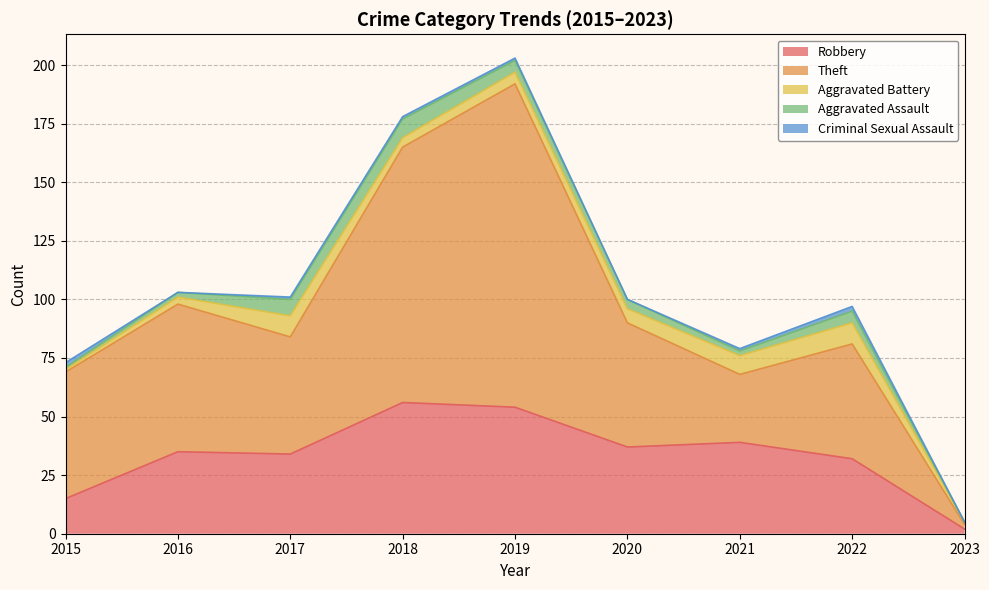

Which series has the widest spread of values?

Theft